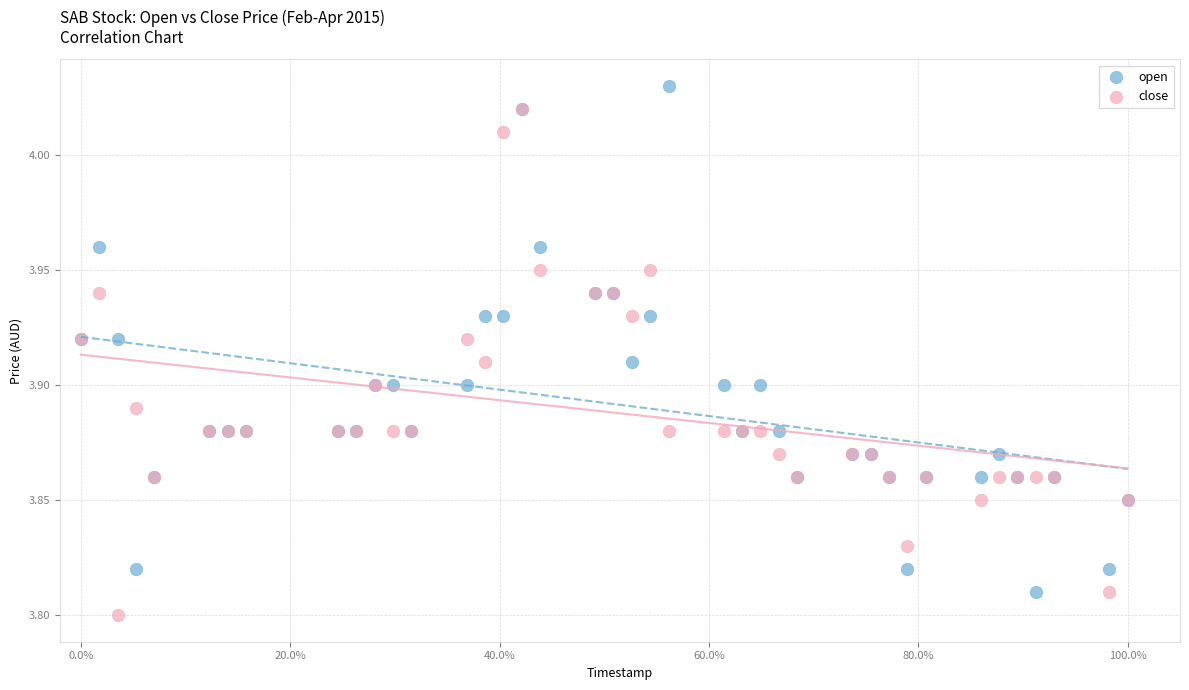

Which series contains the highest Y value?

open